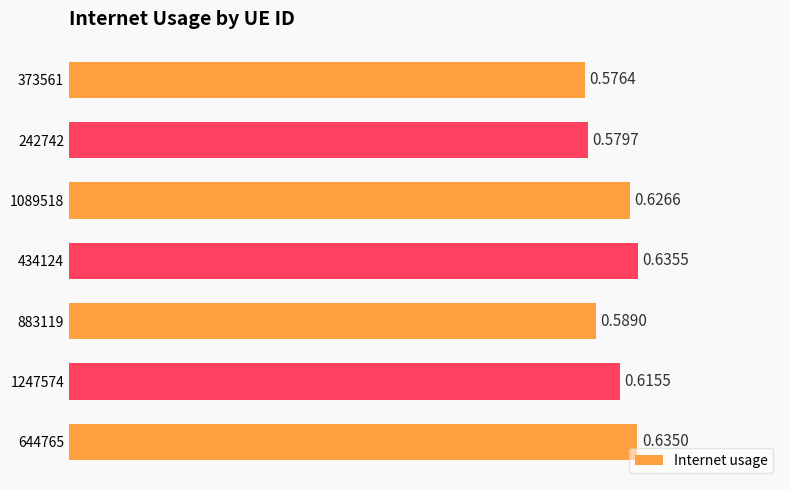

List the labels in order of value, smallest first.

373561, 242742, 883119, 1247574, 1089518, 644765, 434124